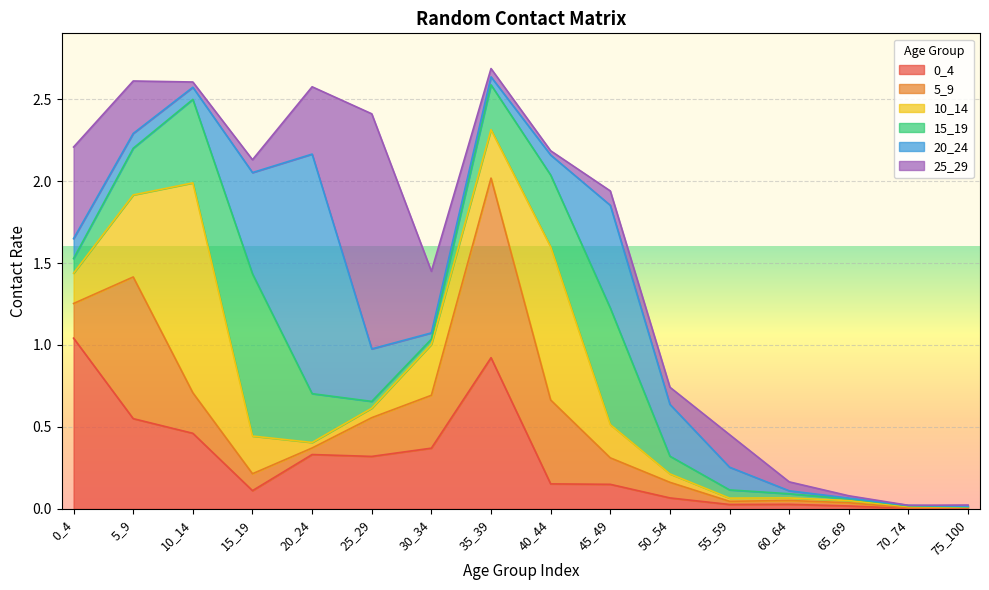

At which category is the sum across all series the highest?

35_39